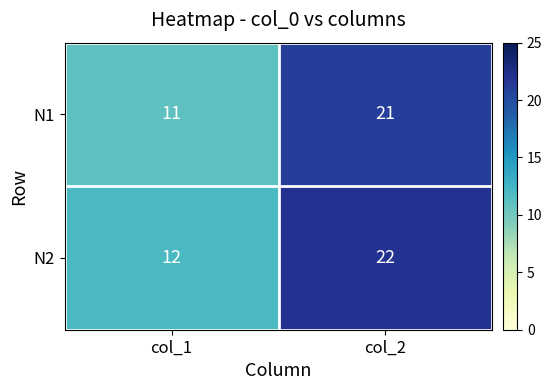

What is the difference between the highest and lowest values at col_2?

1